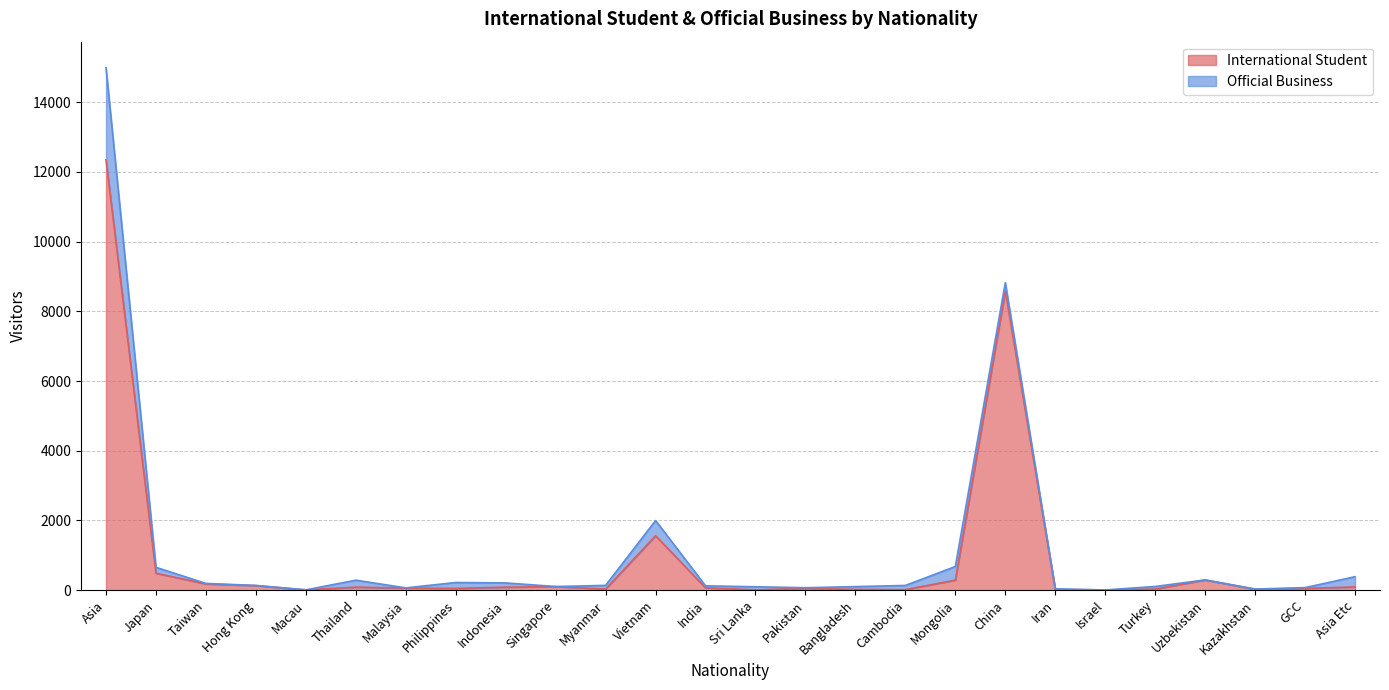

At which label is the value closest to 6177?

China